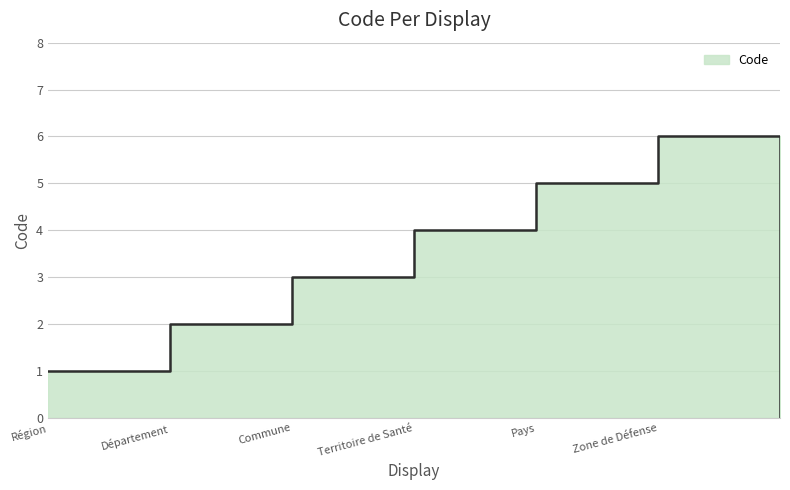

What is the label of the 3rd point from the left?

Commune